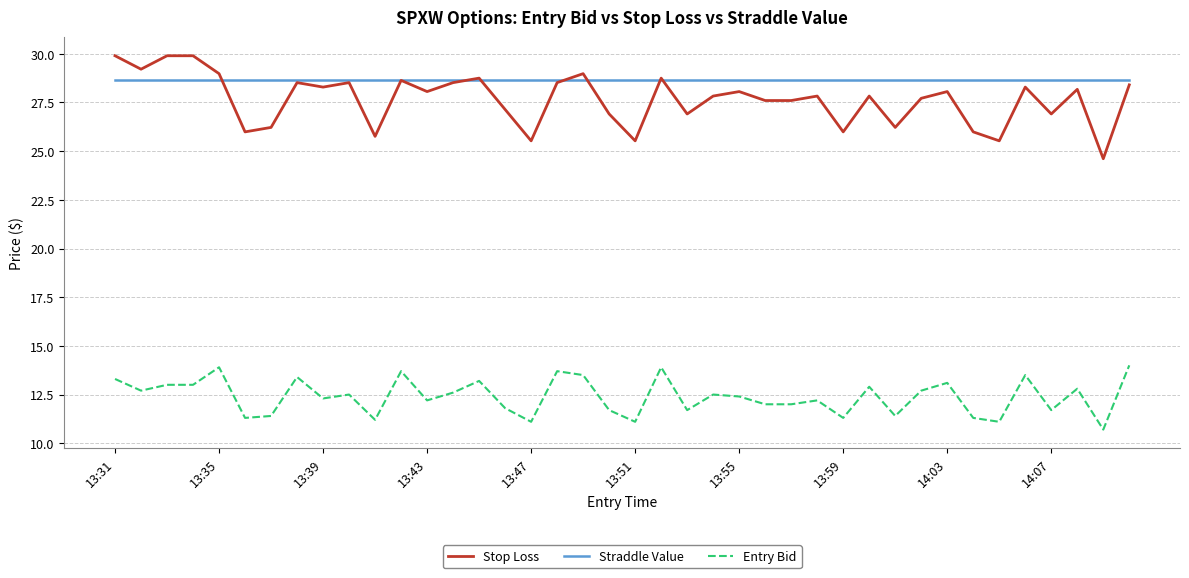

Which series has the largest total across all categories?

Straddle Value